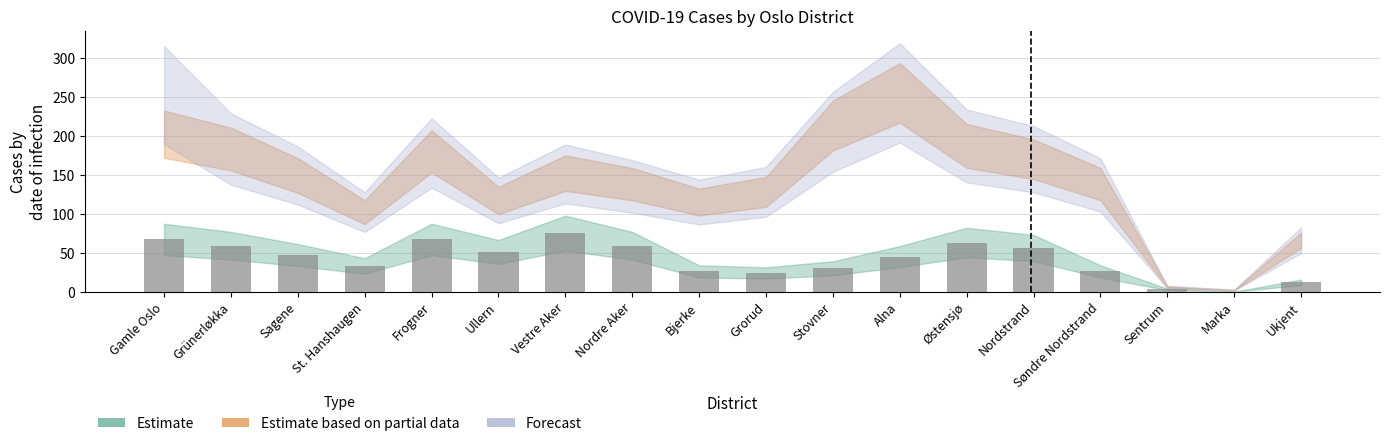

What is the maximum value shown in the chart?

75